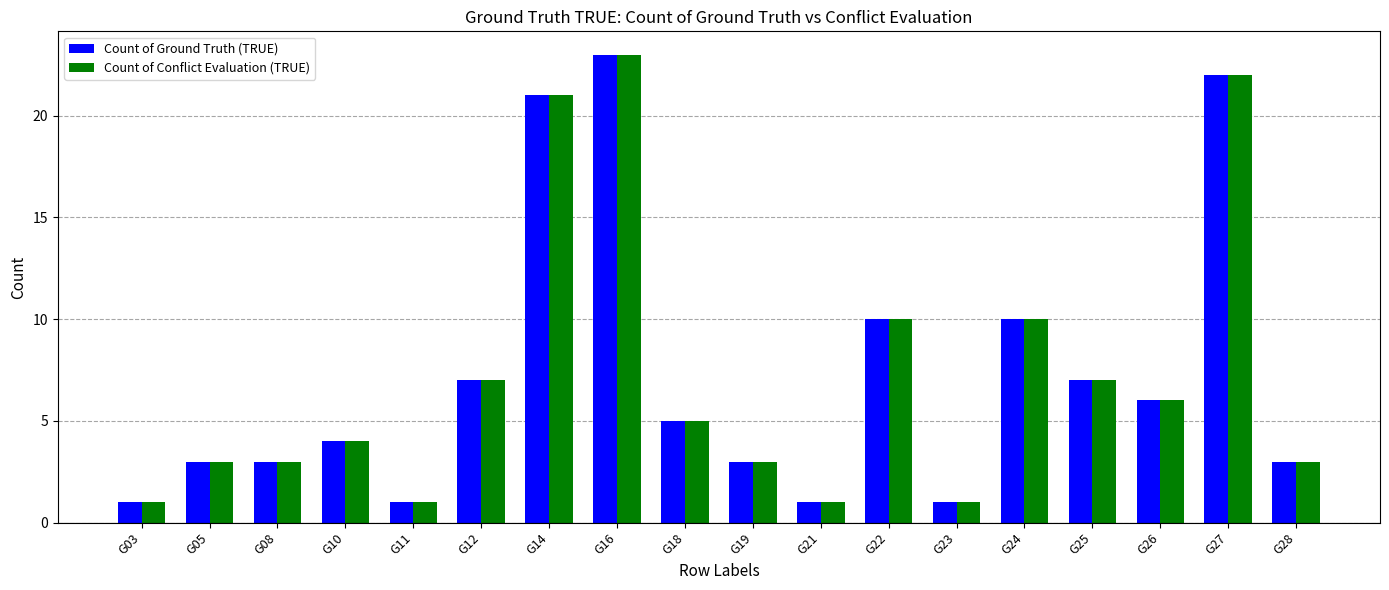

What is the average value of the Count of Conflict Evaluation (TRUE) series?

7